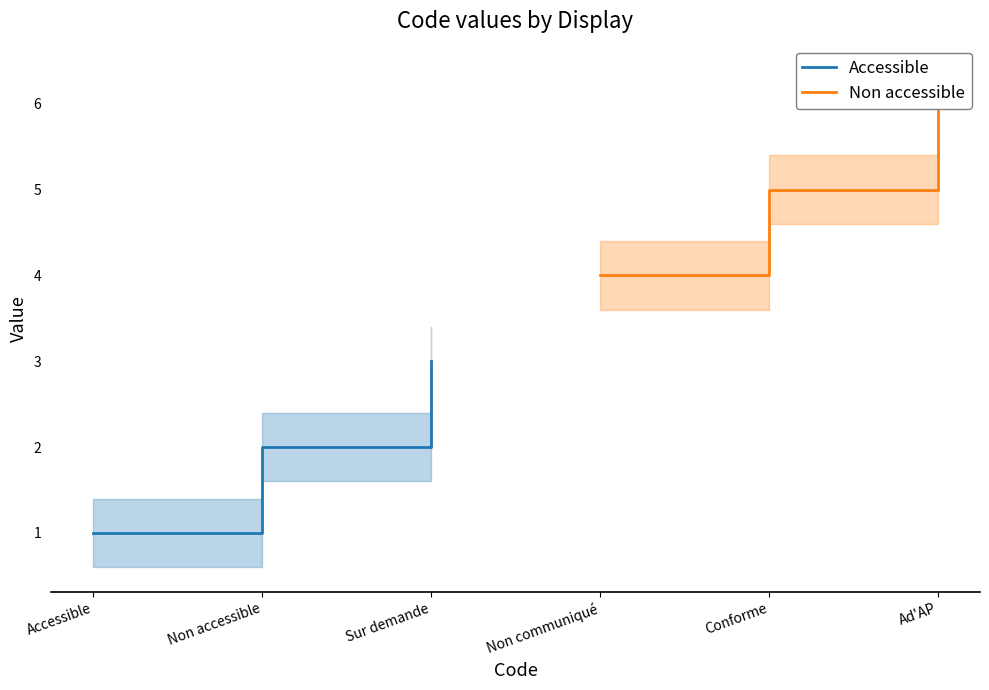

True or false: Accessible has a value of 3 at Sur demande.

True